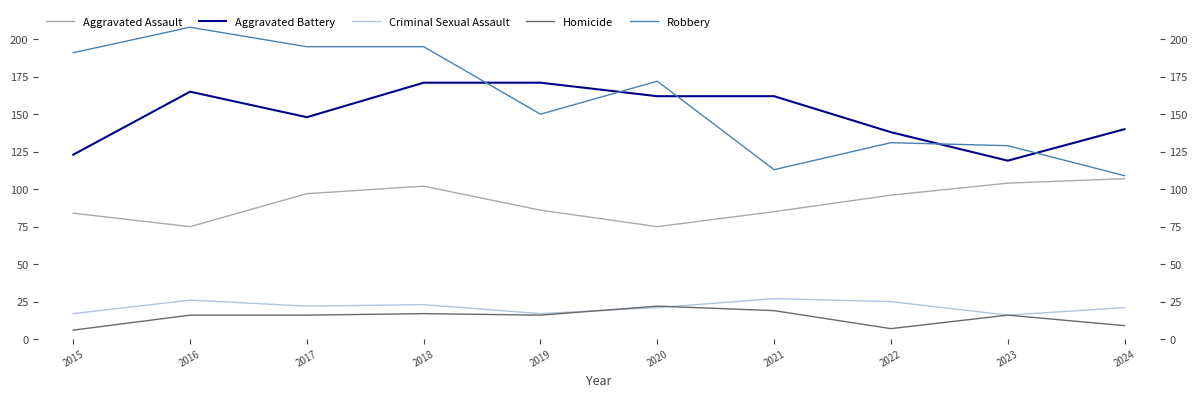

Where does the Criminal Sexual Assault series first go above 22?

2016